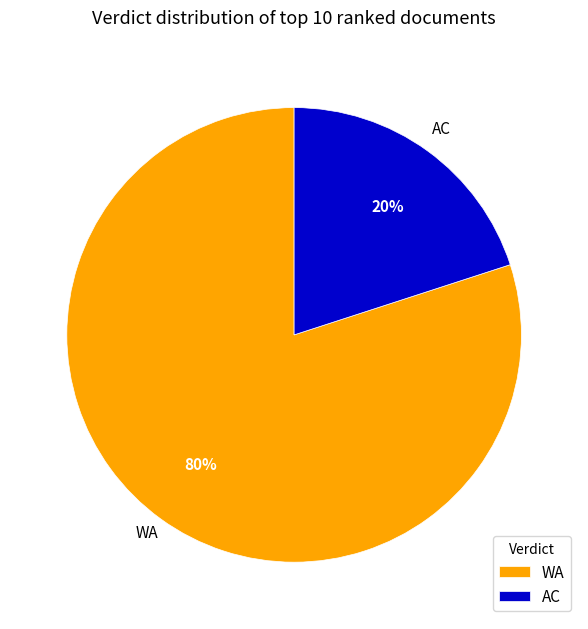

Between WA and AC, which is larger?

WA